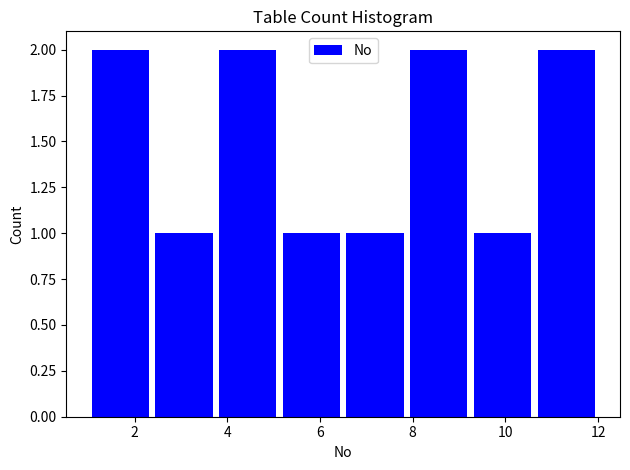

Reading left to right, transcribe this chart: for each bar, give the range it covers on the x-axis and its height. Neither the bar edges nor the heights are printed on the chart, so give them approximately, as read against the axes.

1.0 to 2.4: 2
2.4 to 3.8: 1
3.8 to 5.2: 2
5.2 to 6.6: 1
6.6 to 7.8: 1
7.8 to 9.2: 2
9.2 to 10.6: 1
10.6 to 12.0: 2